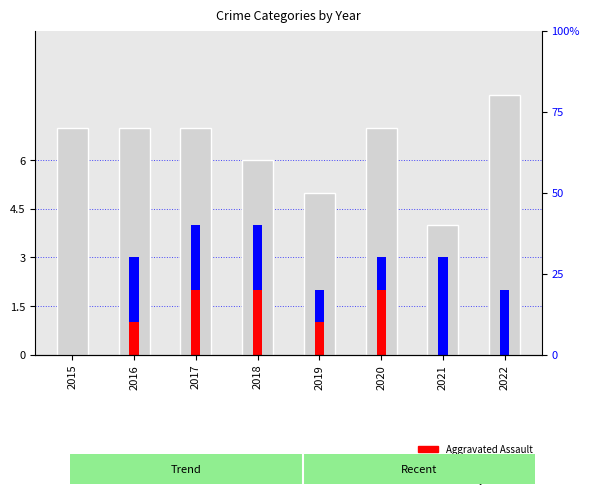

Between 2022 and 2021, which is larger?

2022